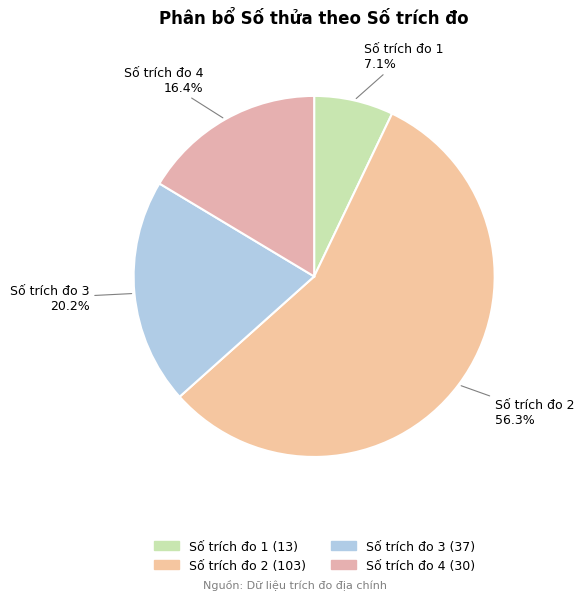

To the nearest percent, what is the difference between the largest and smallest slice percentages?

49%